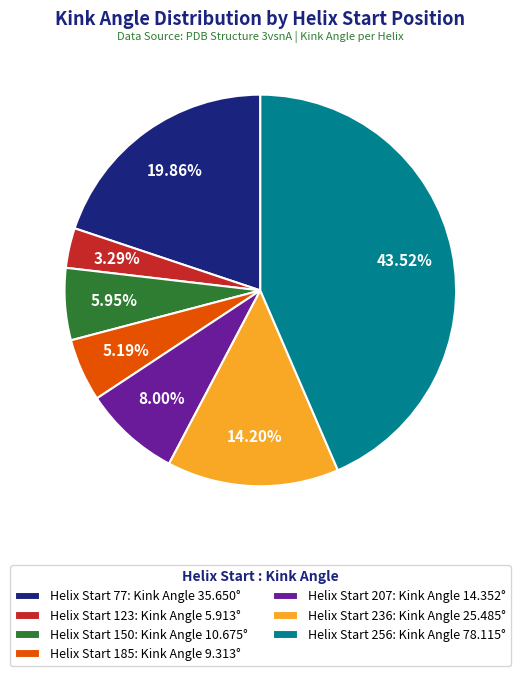

Rank the categories by value from lowest to highest.

Helix Start 123: Kink Angle 5.913°, Helix Start 185: Kink Angle 9.313°, Helix Start 150: Kink Angle 10.675°, Helix Start 207: Kink Angle 14.352°, Helix Start 236: Kink Angle 25.485°, Helix Start 77: Kink Angle 35.650°, Helix Start 256: Kink Angle 78.115°